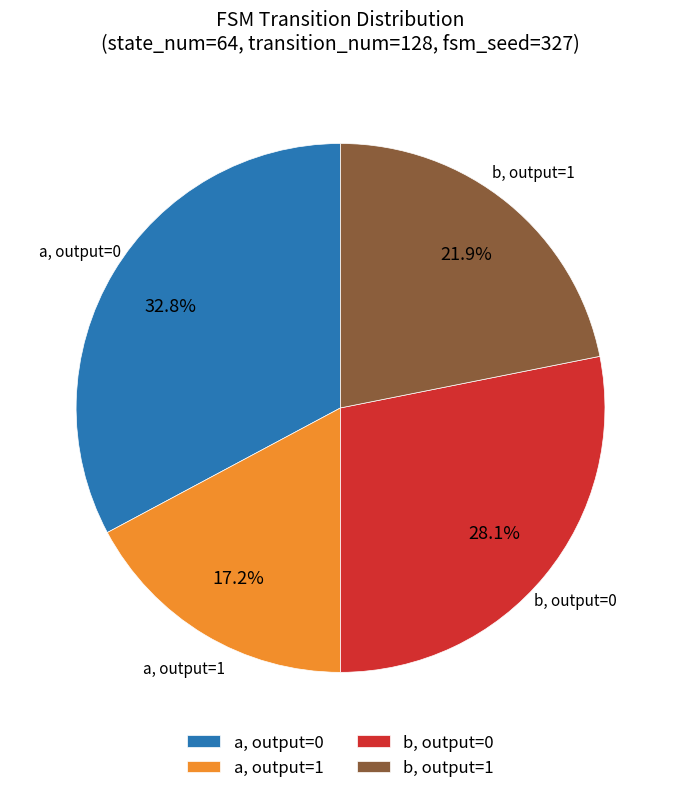

How many segments does this pie chart have?

4